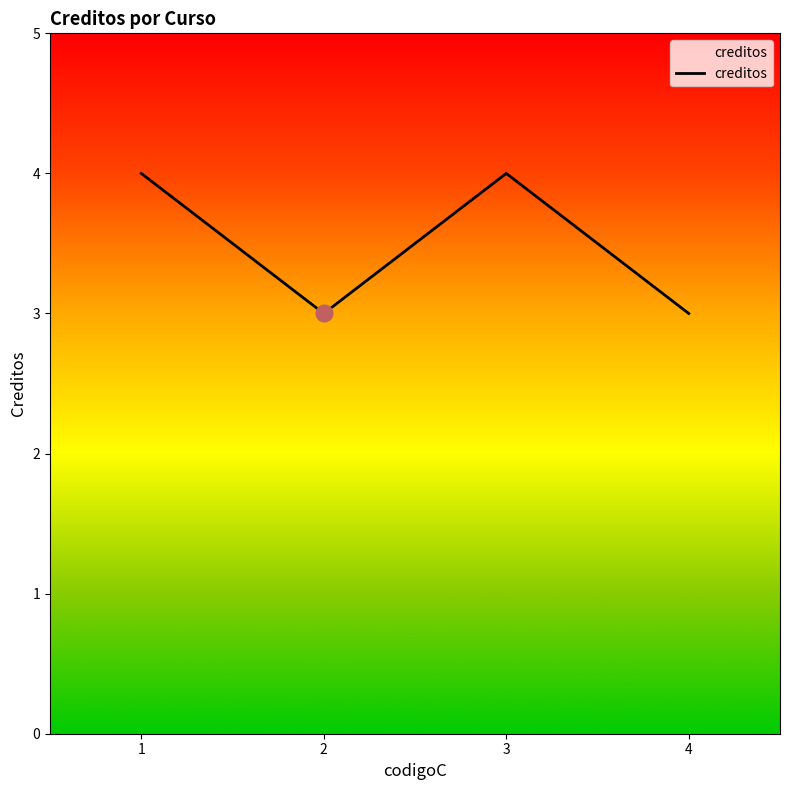

What value does the data have at 2?

3